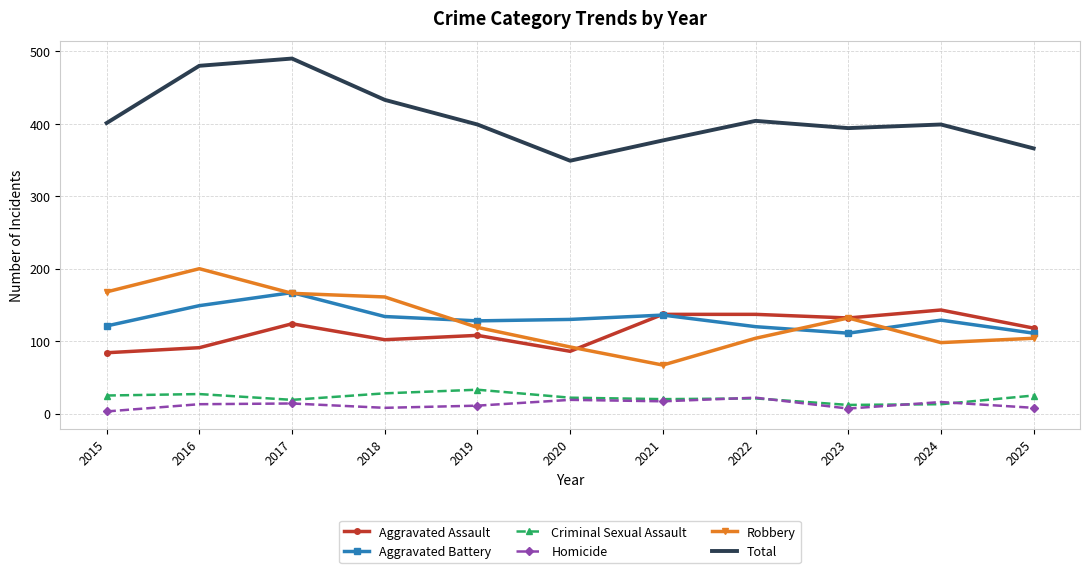

What is the maximum value shown in the chart?

490